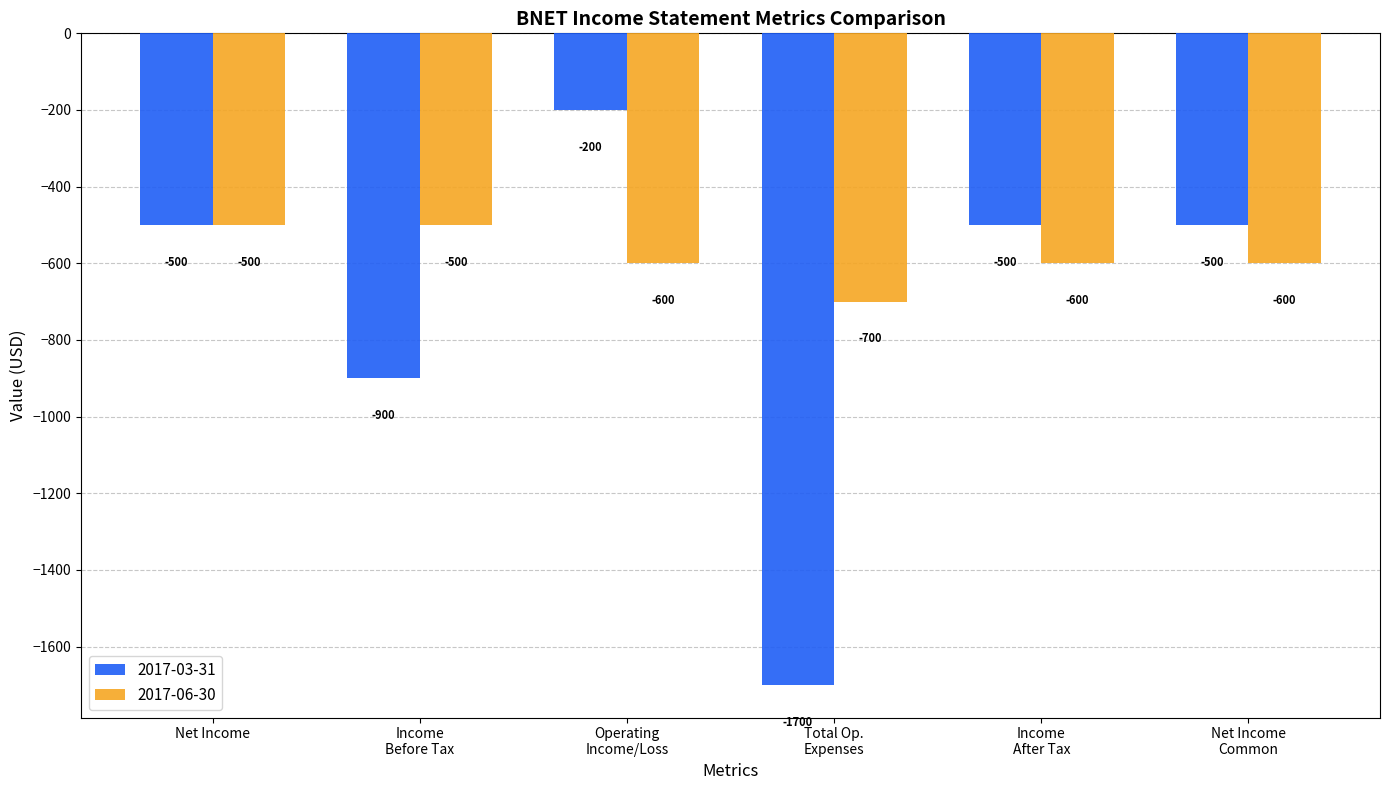

List the series in order of their peak value, lowest first.

2017-06-30, 2017-03-31